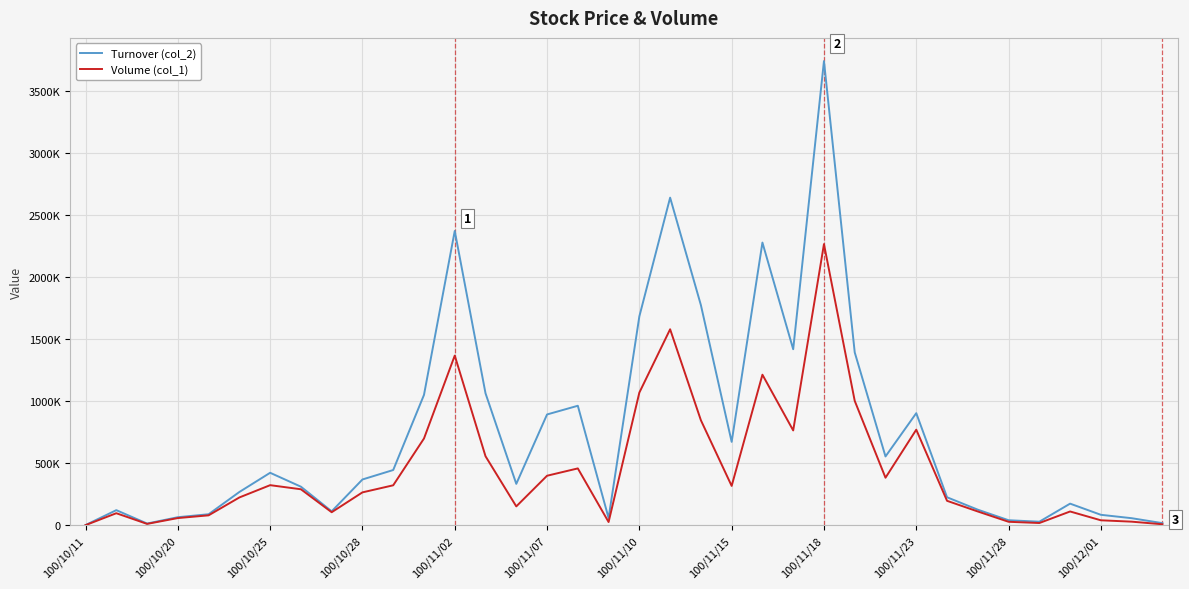

What are all the series names shown in the legend?

Turnover (col_2), Volume (col_1)